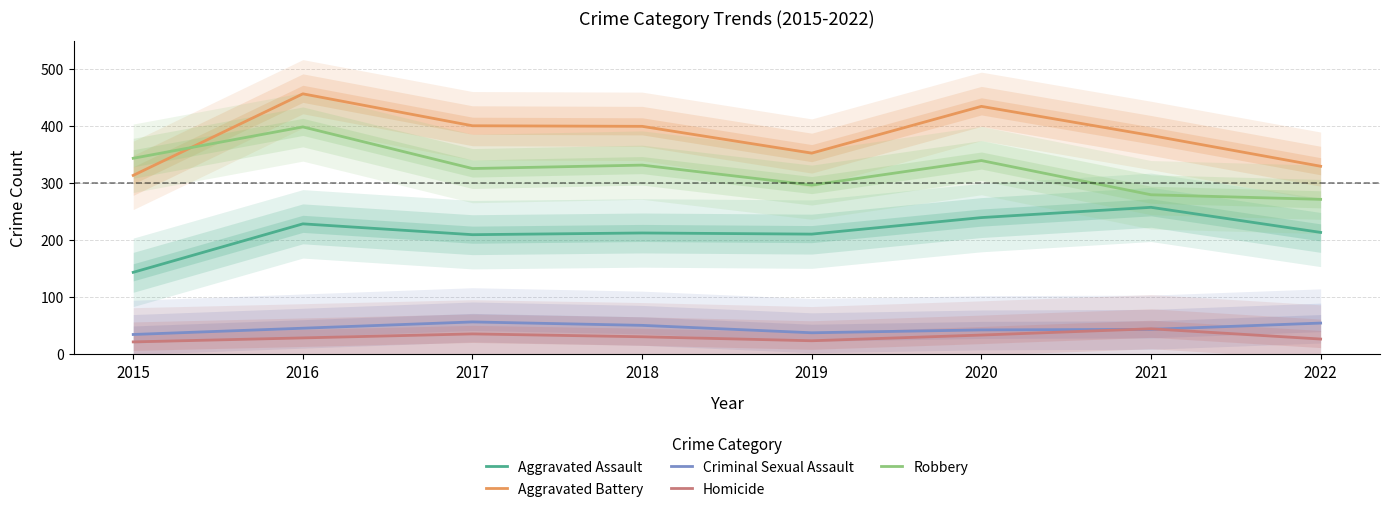

What are all the series names shown in the legend?

Aggravated Assault, Aggravated Battery, Criminal Sexual Assault, Homicide, Robbery